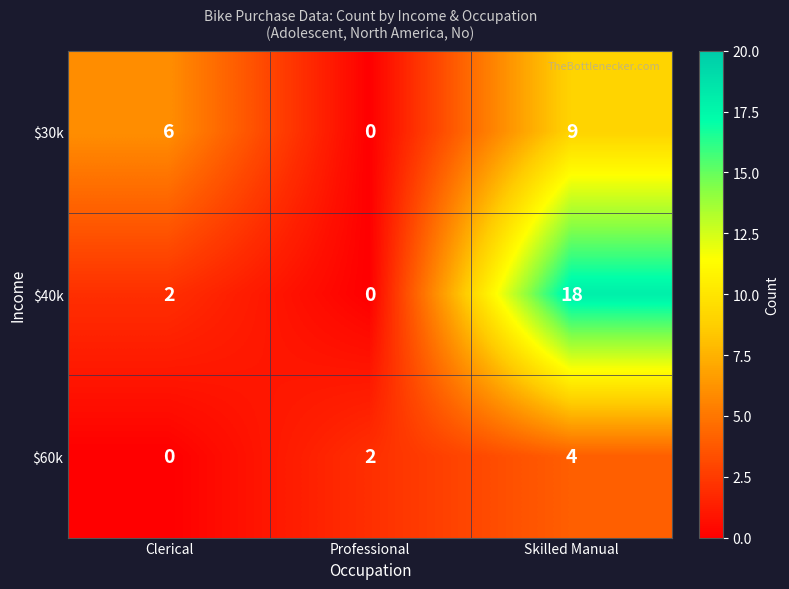

True or false: $30k has a value of 14 at Skilled Manual.

False